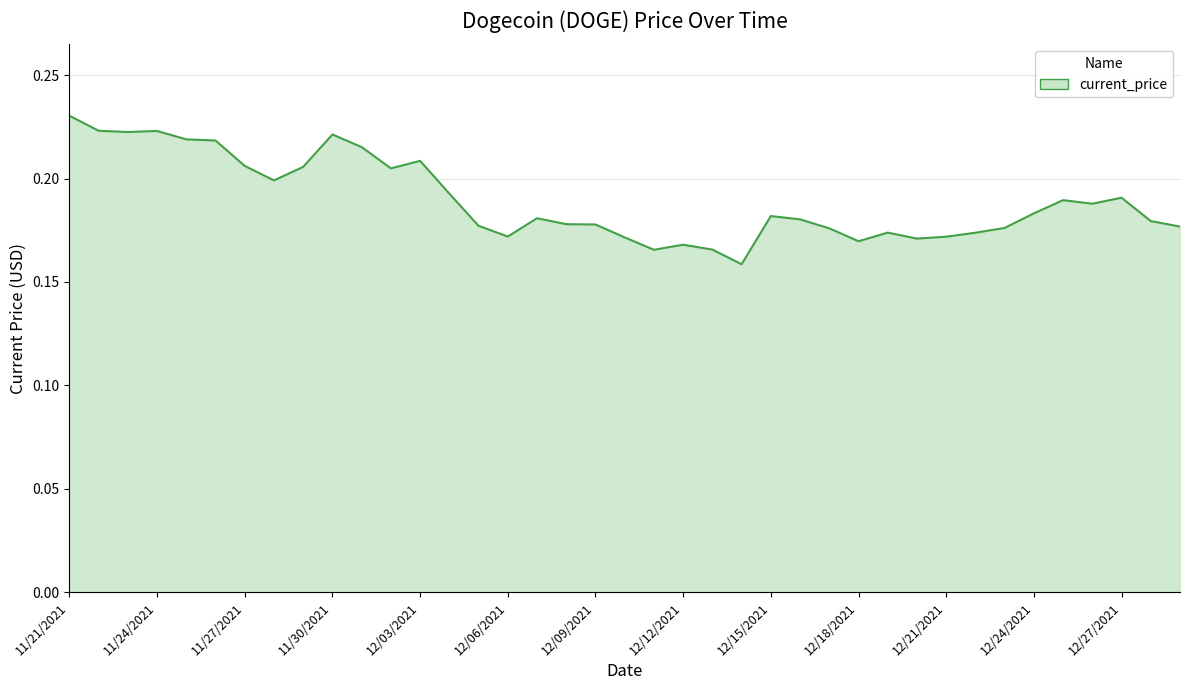

Does the chart have visible grid lines?

Yes